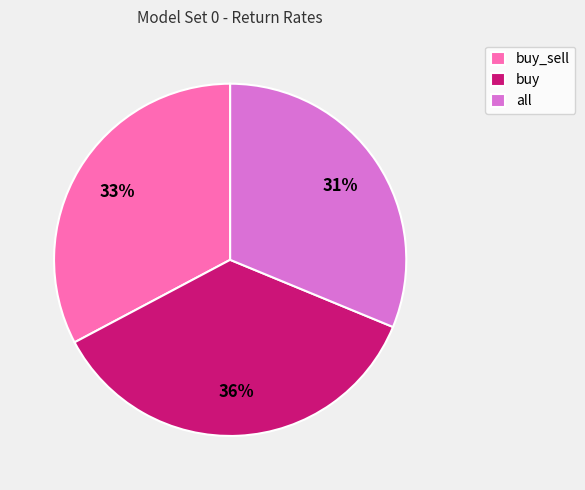

To the nearest percent, what is the difference between the all and buy slice percentages?

5%